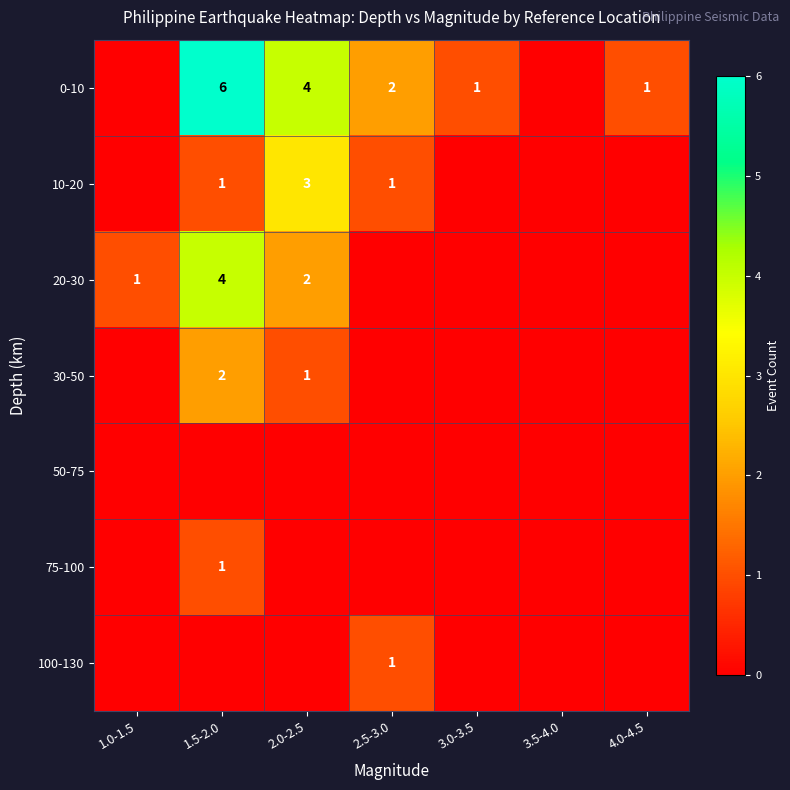

Is it true that 100-130 equals 1 at 2.5-3.0?

True